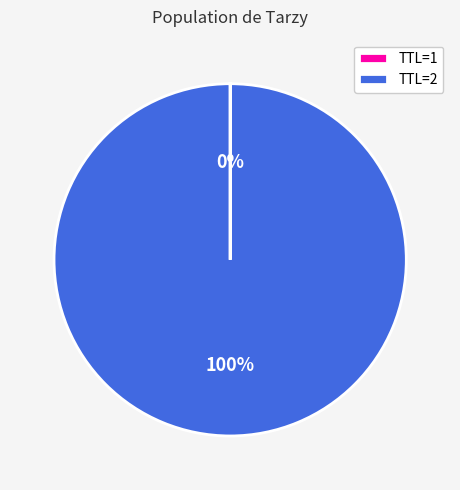

The TTL=2 slice represents 100% of the pie. True or false?

True